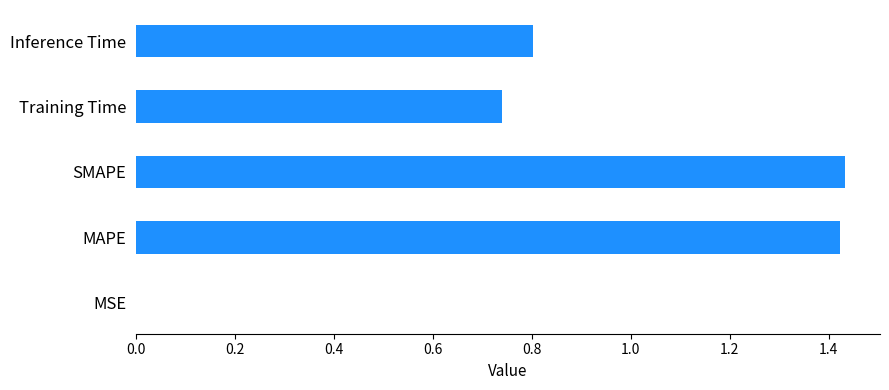

True or false: the data shows 0.8 at Inference Time.

True